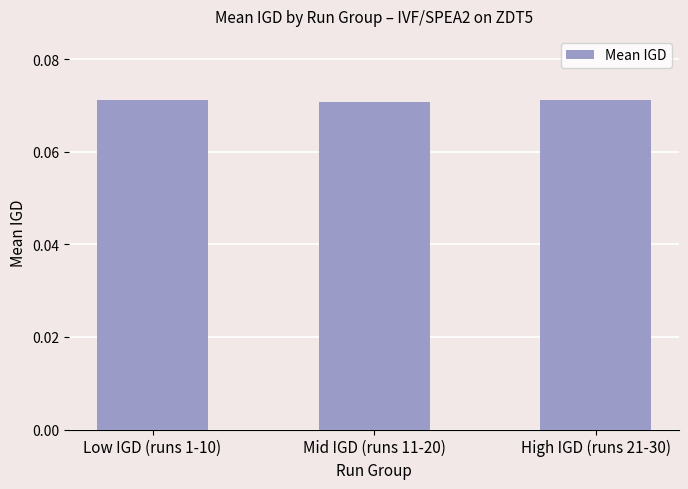

What is the label of the 1st bar from the right?

High IGD (runs 21-30)